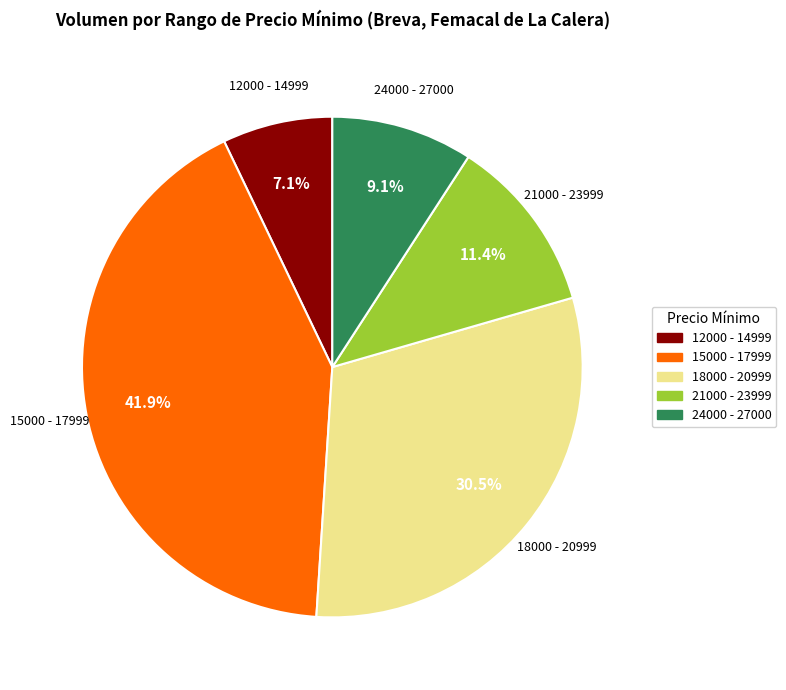

Is there a majority slice in this chart?

No